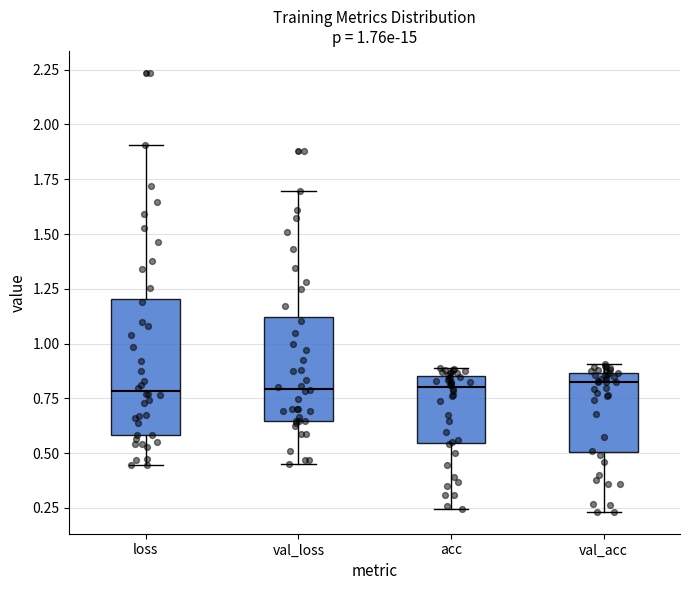

Which box is the tallest, from its lower edge to its upper edge?

loss